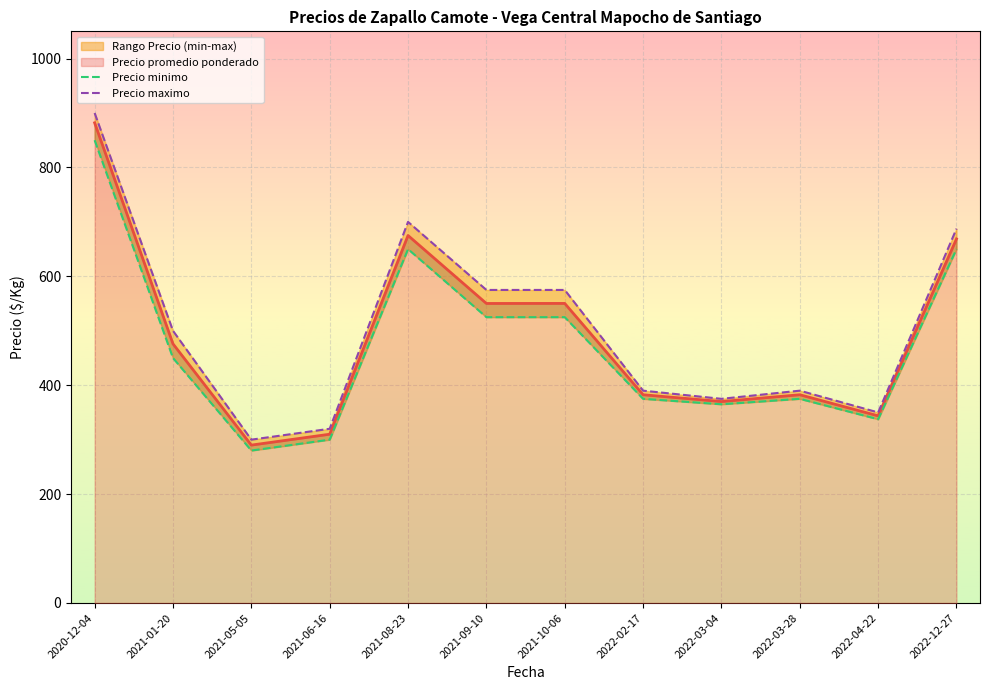

At which label is Precio minimo closest to 565?

2021-09-10